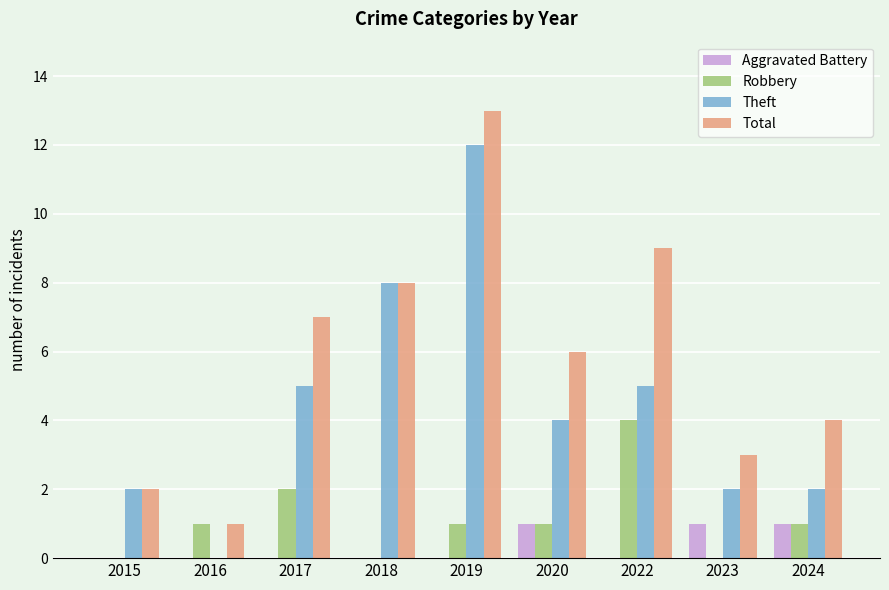

What are all the series names shown in the legend?

Aggravated Battery, Robbery, Theft, Total